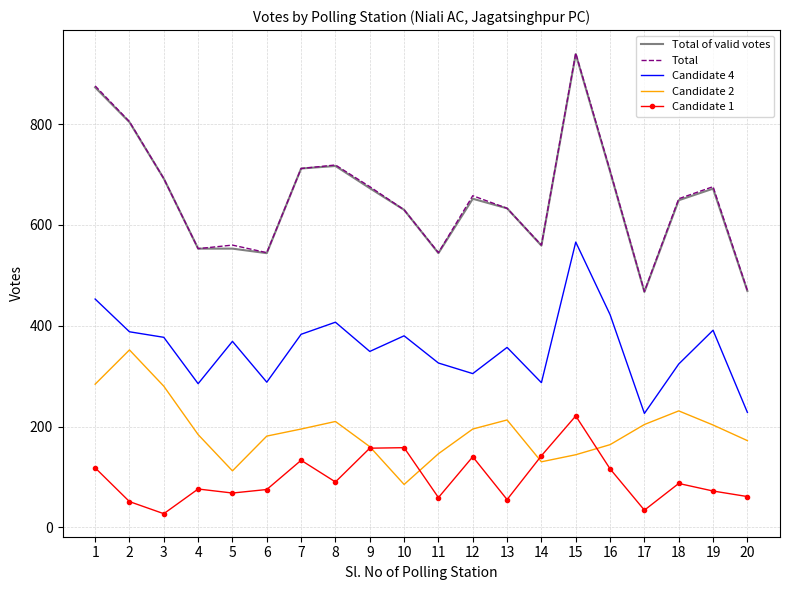

At which category is the sum across all series the highest?

15